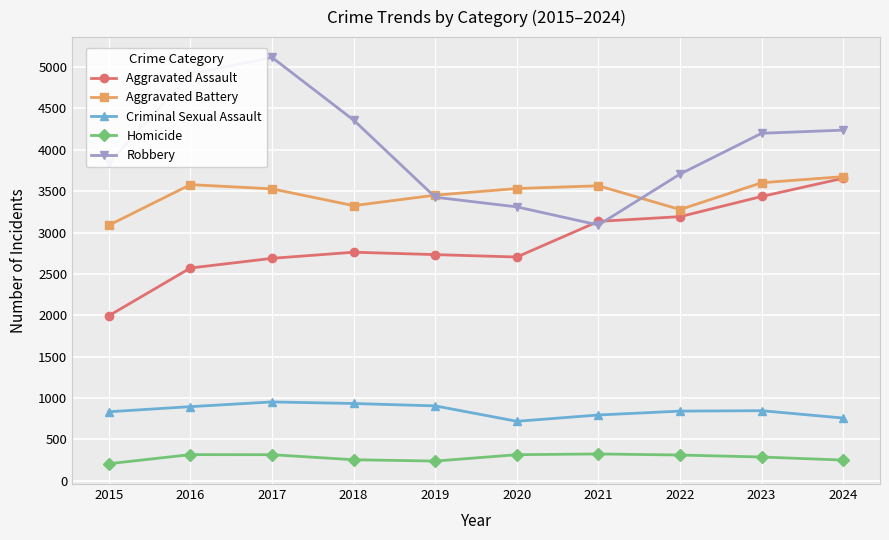

How many values in the Aggravated Battery series are below 3532?

5